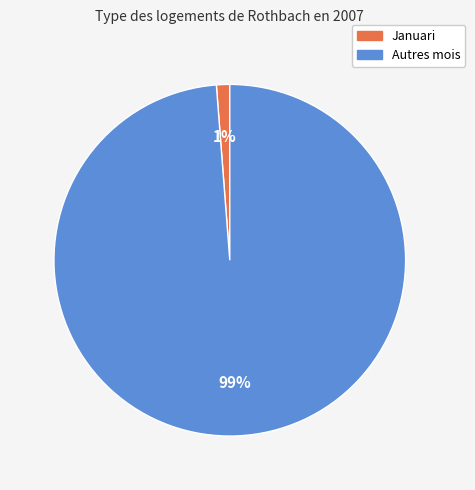

Count the number of slices in the pie.

2